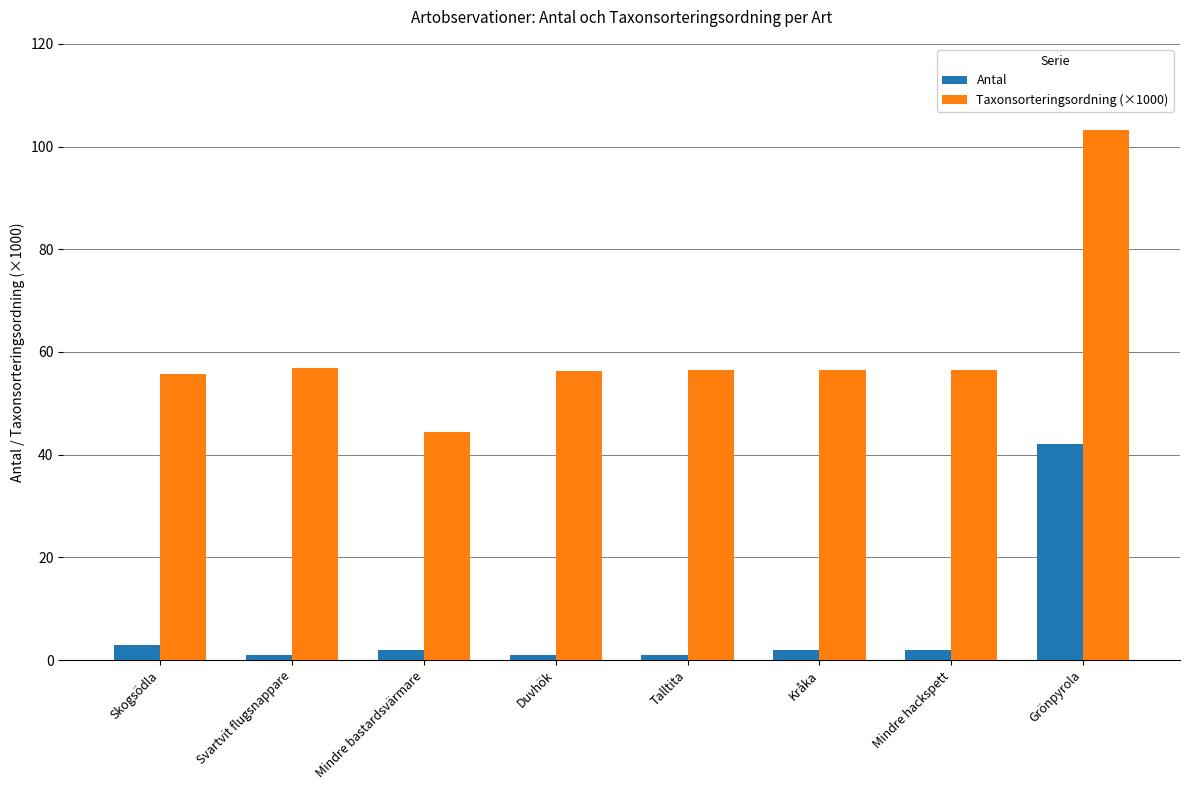

What is the greatest value displayed?

103.3